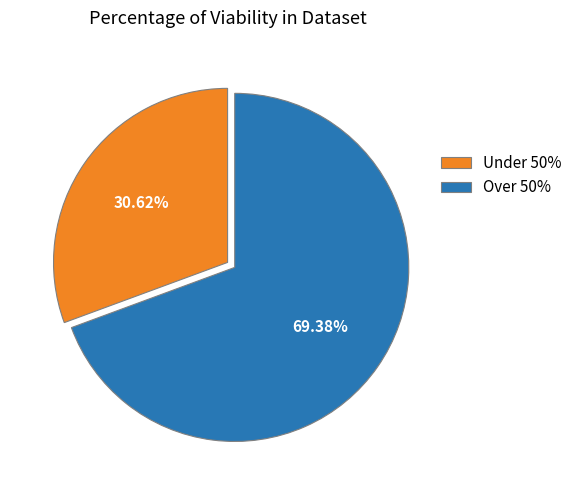

Which category has the smallest portion of the pie?

Under 50%